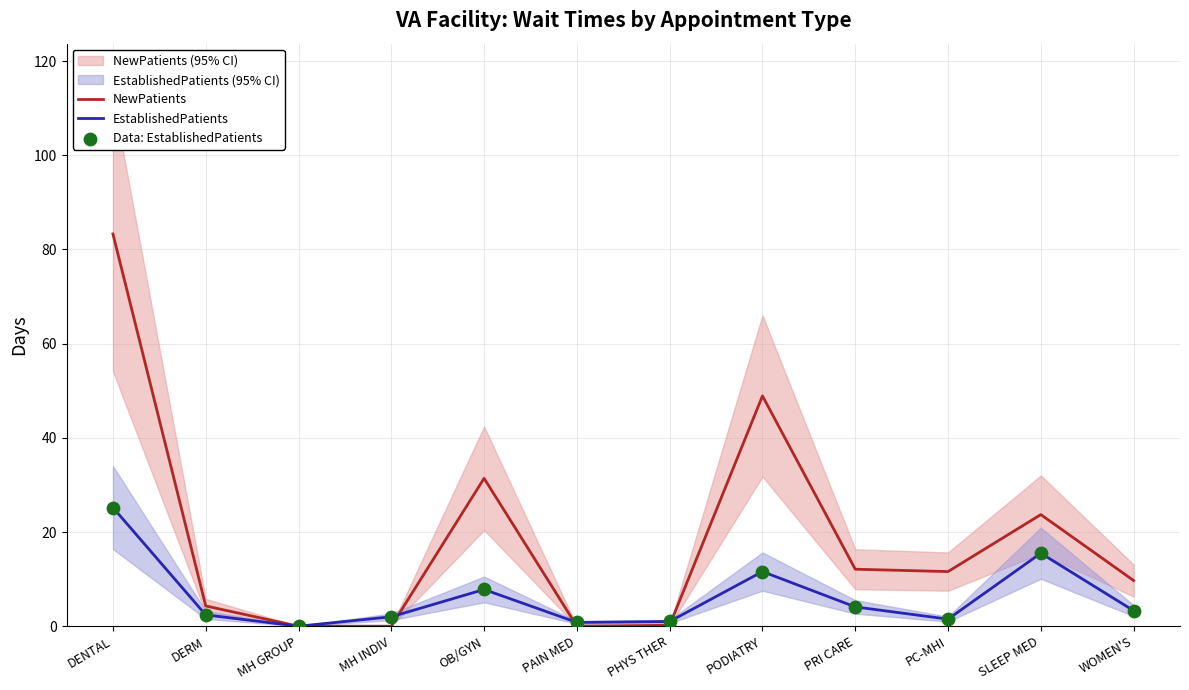

Which series has the widest spread of Y values?

NewPatients